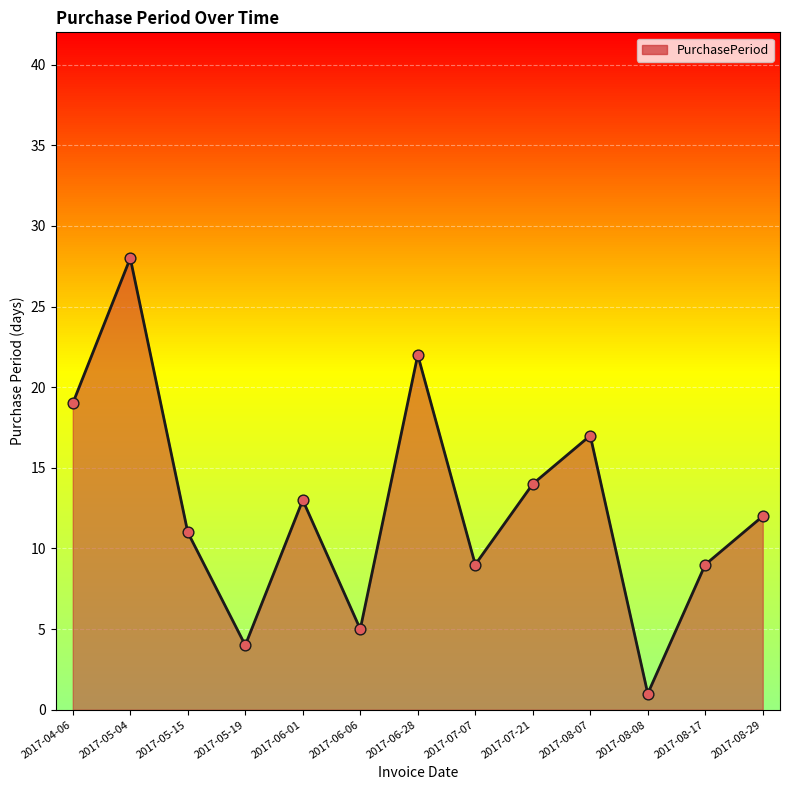

What is the change in value from 2017-06-01 to 2017-06-06?

-8